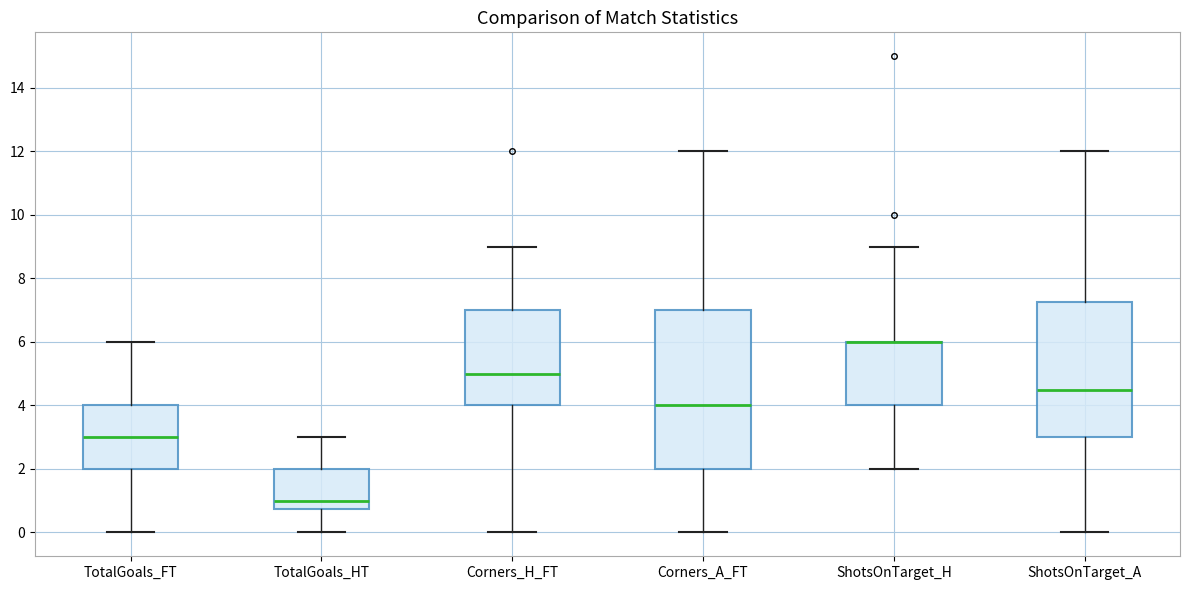

Which box is the tallest, from its lower edge to its upper edge?

Corners_A_FT